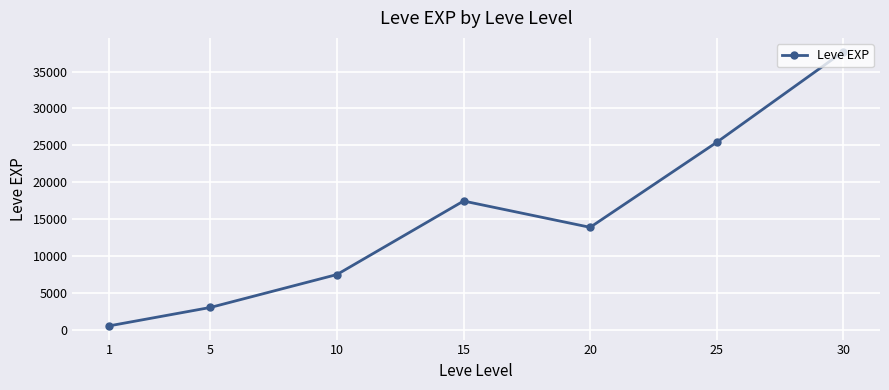

Between 5 and 1, which is larger?

5